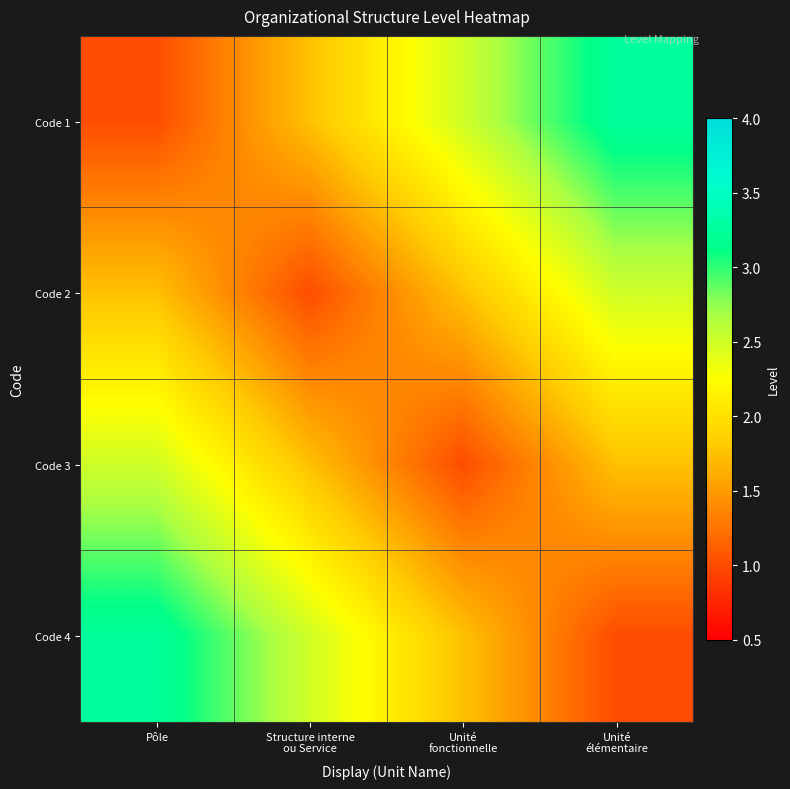

What is the minimum value shown in the chart?

1.0